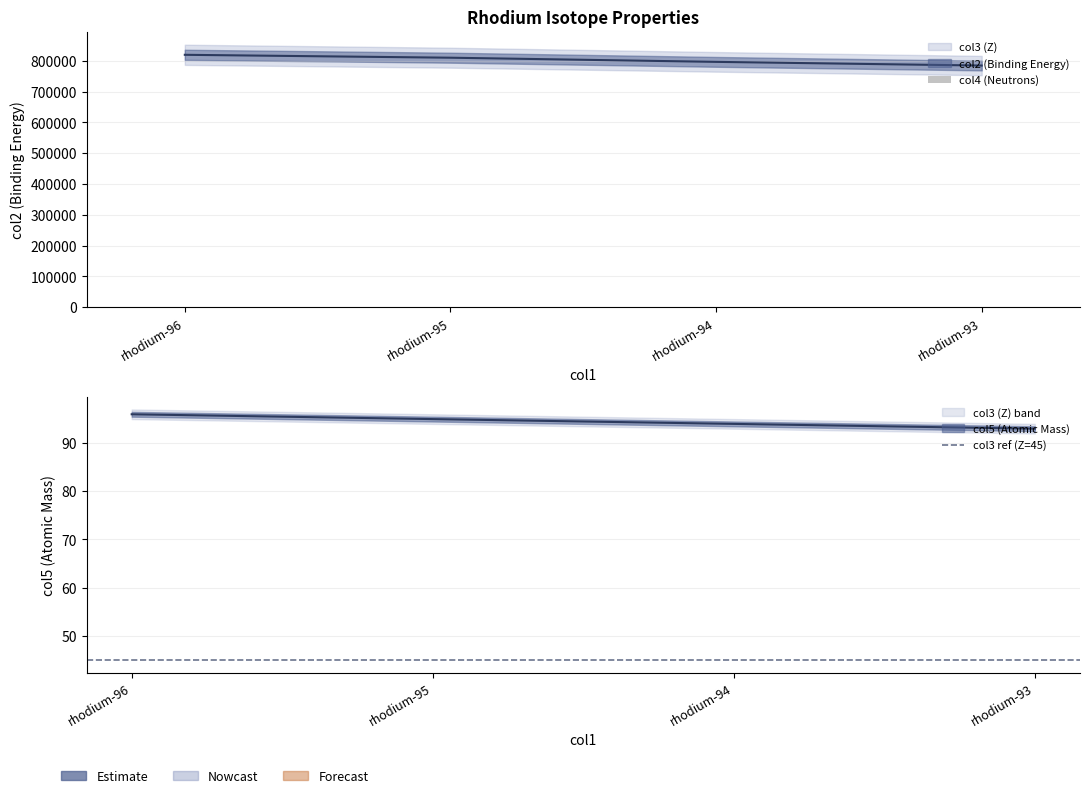

How many groups of bars are there?

4